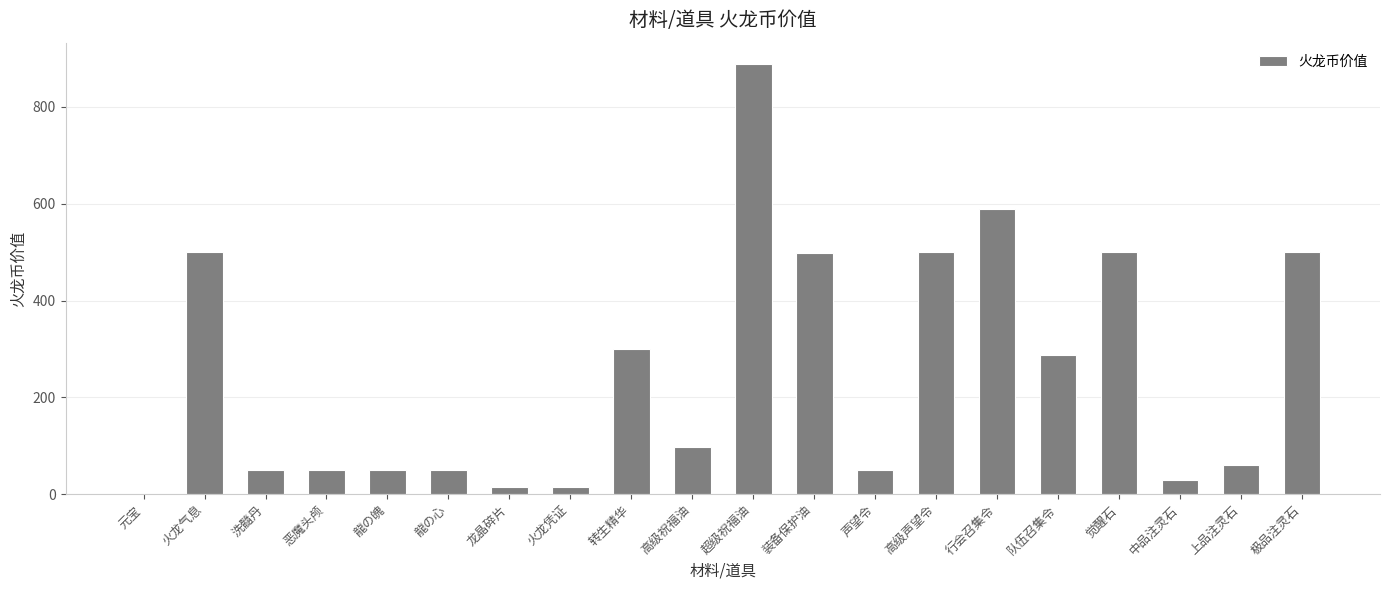

How many distinct data groups are displayed?

1